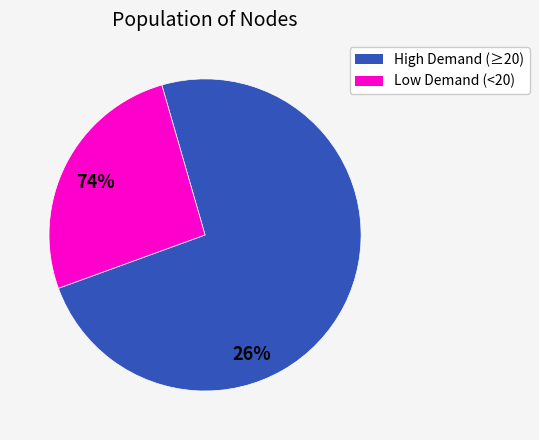

Does any single category account for the majority?

Yes